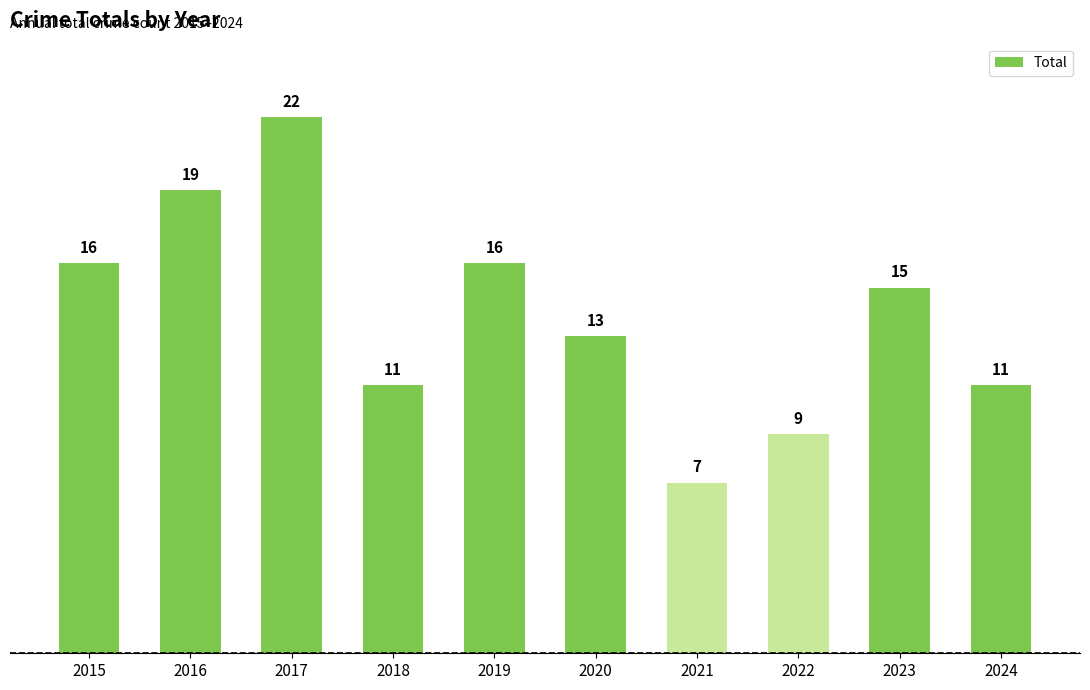

The chart shows a value of 23 at 2020. True or false?

False